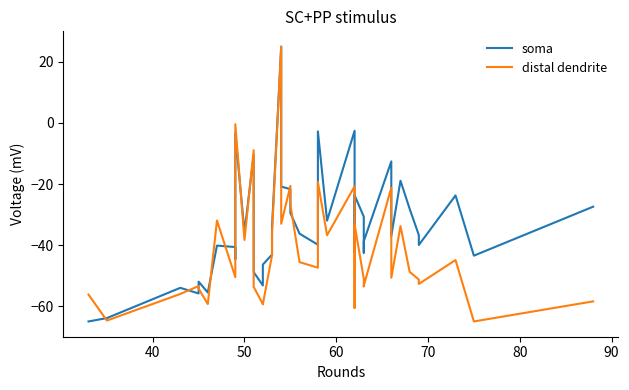

How many series are shown in this chart?

2